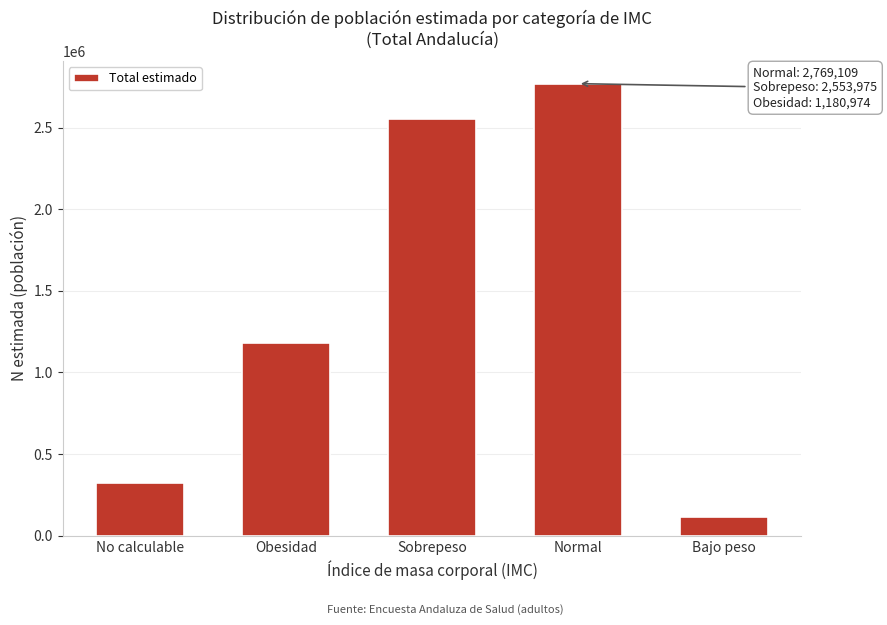

Reading left to right, extract all data points from this chart.

No calculable=322648	Obesidad=1180974	Sobrepeso=2553975	Normal=2769109	Bajo peso=112187